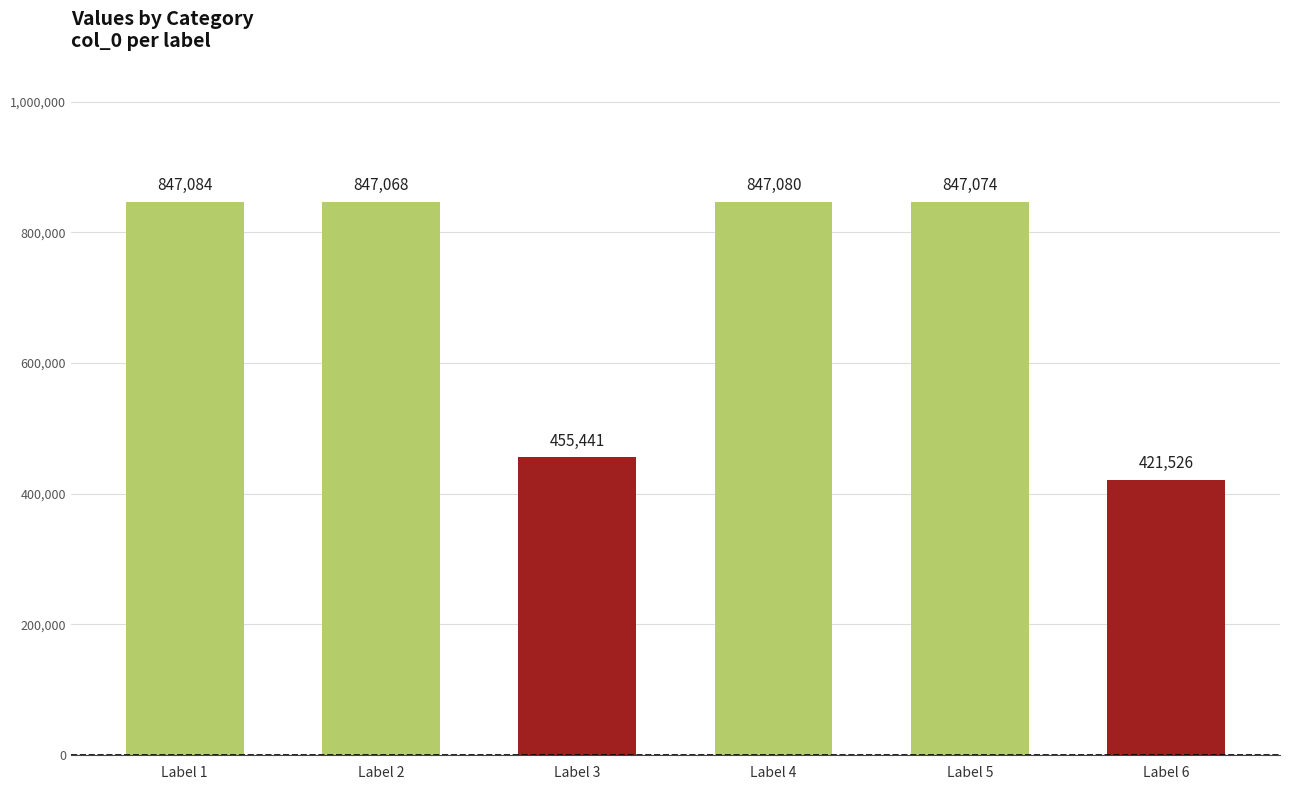

How many categories are shown in the chart?

6